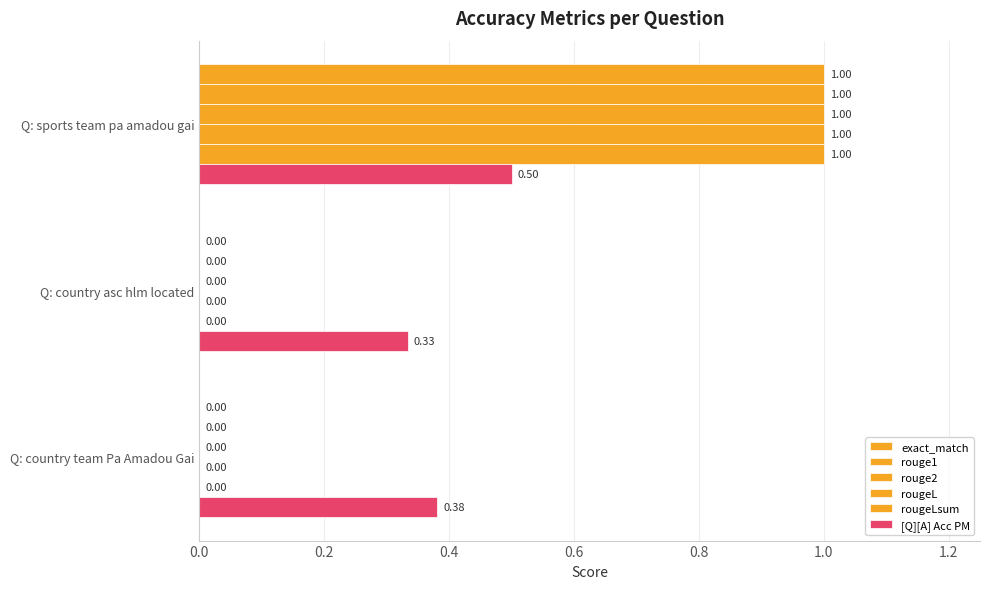

How many values in rouge1 are above zero?

1